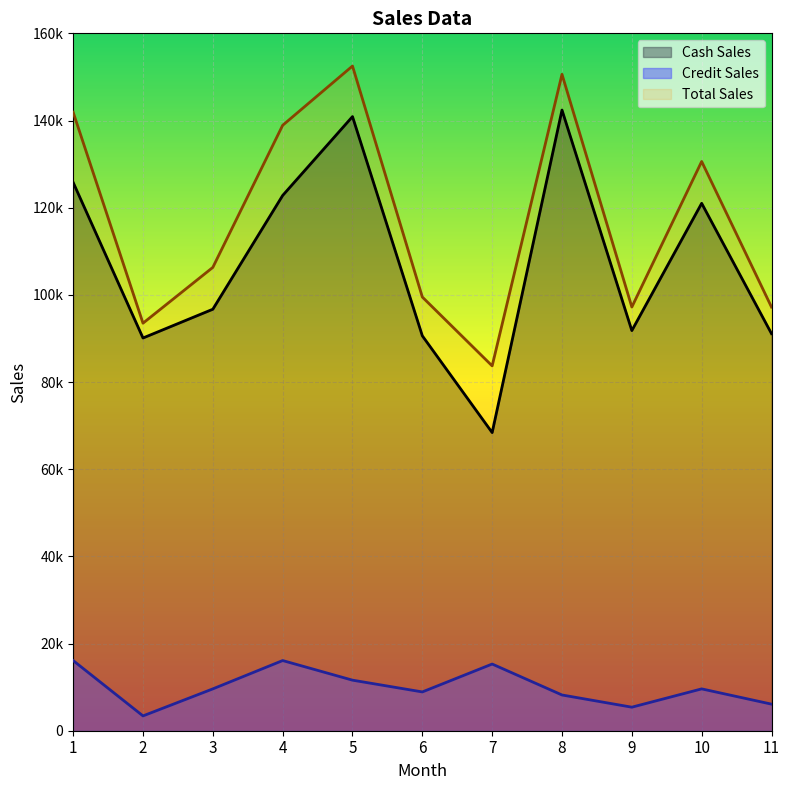

What are all the series names shown in the legend?

Cash Sales, Credit Sales, Total Sales